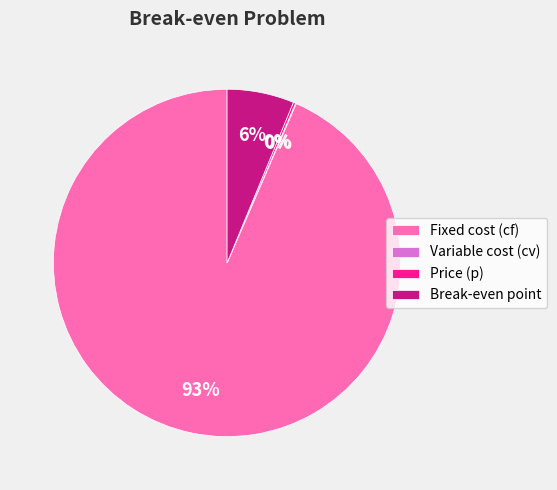

To the nearest percent, what percentage of the pie is Break-even point?

6%